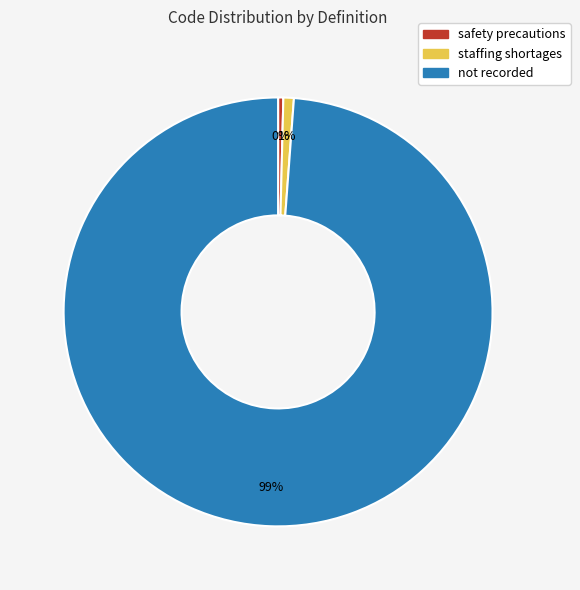

What is the largest slice in the pie chart?

not recorded